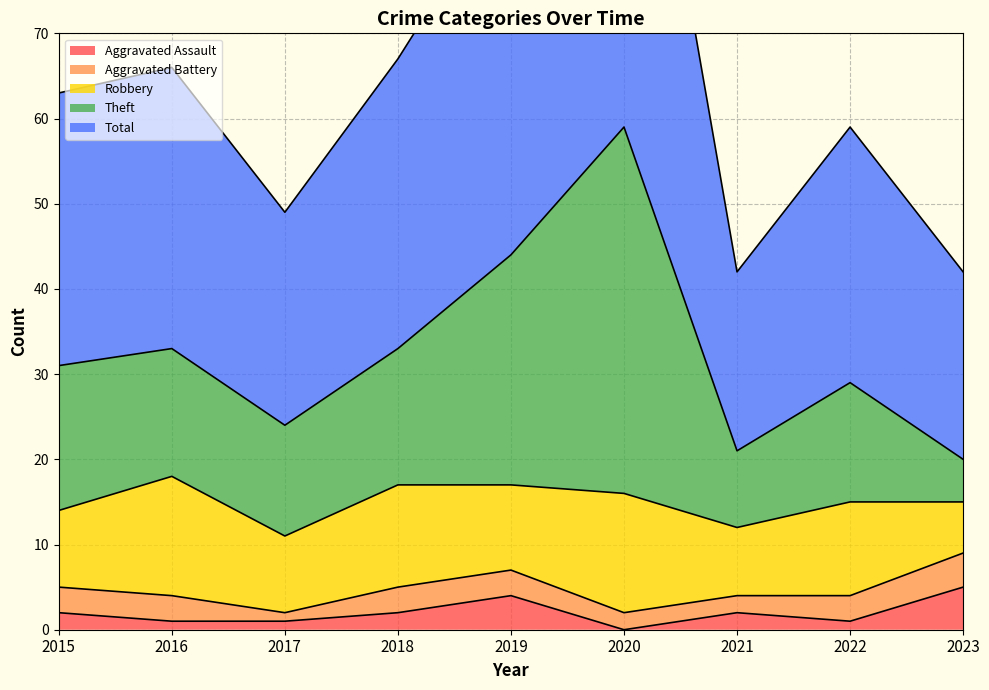

Is it true that Aggravated Assault equals 1 at 2017?

True